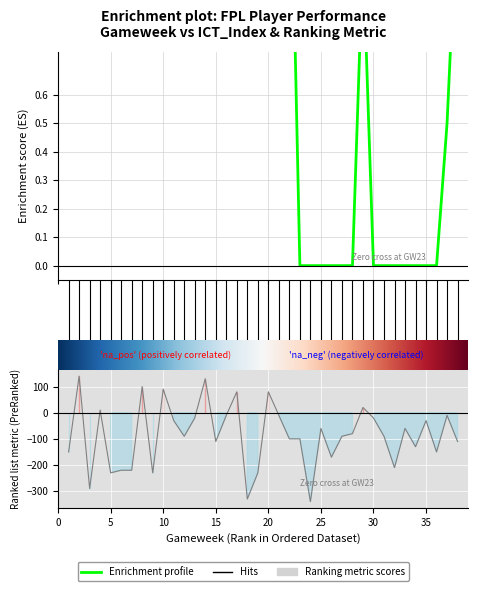

List the series in order of their overall mean, highest first.

Enrichment profile (ICT_Index), Ranking metric (SO)